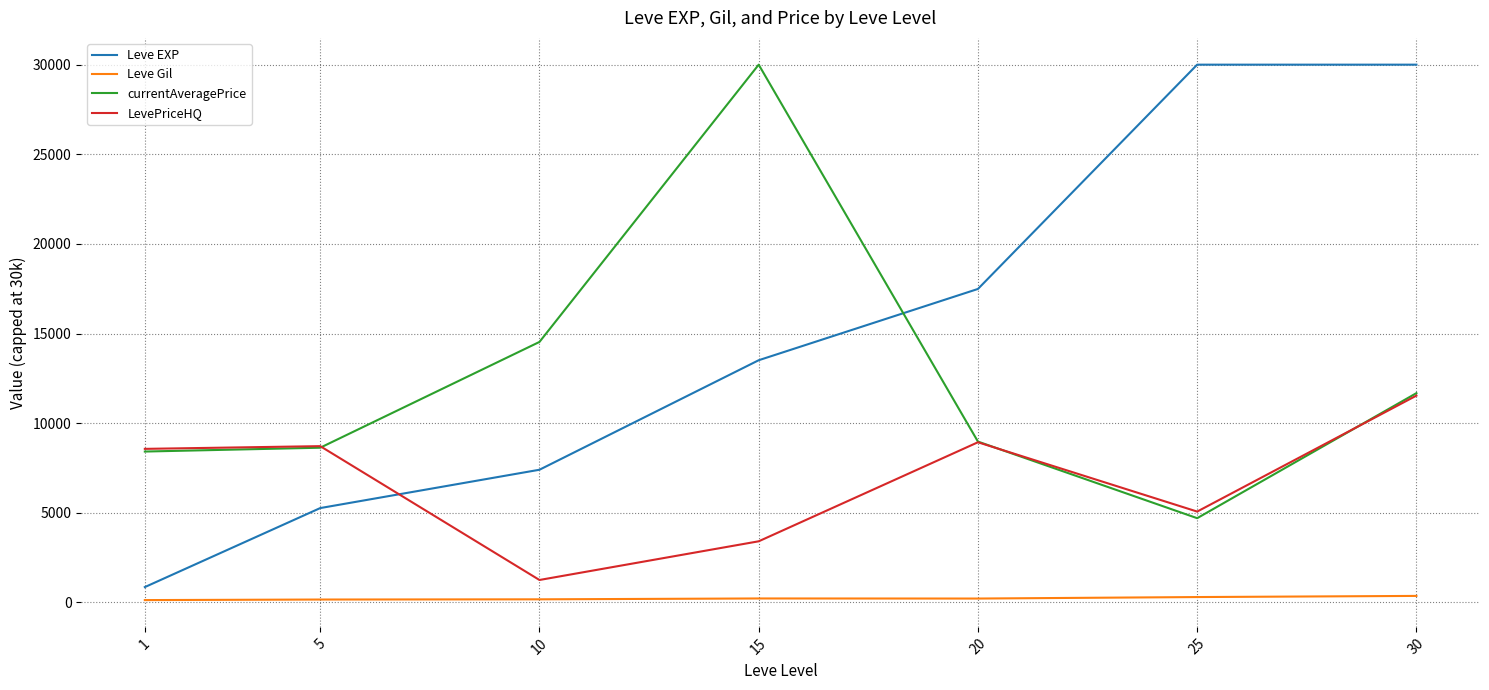

What is the greatest value displayed?

30000.0